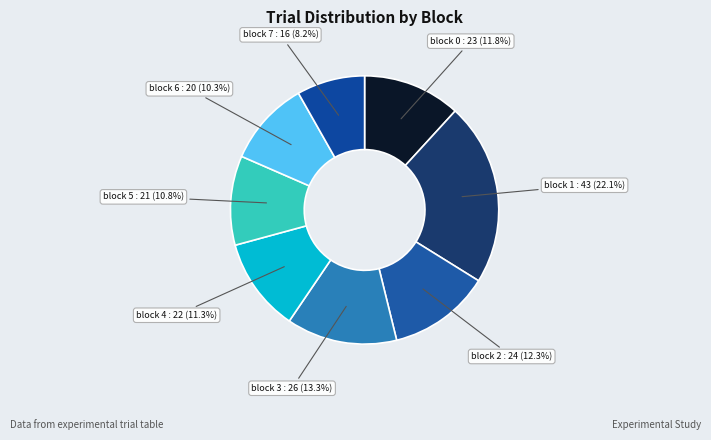

What percentage do block 3 and block 5 together represent?

24.1%